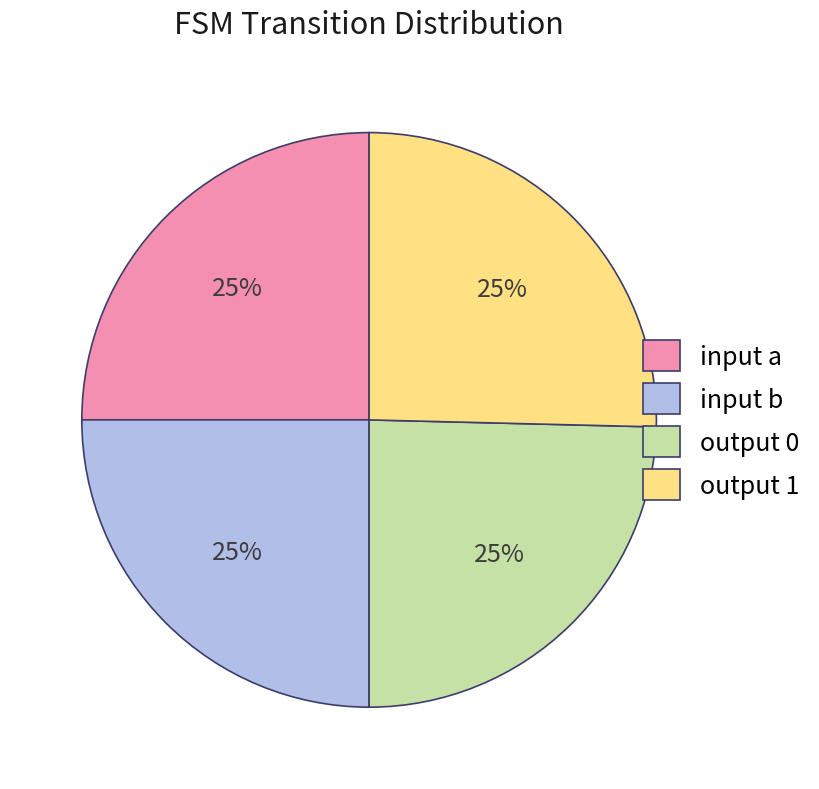

Approximately how many times larger is the value at input a compared to output 1?

1.0